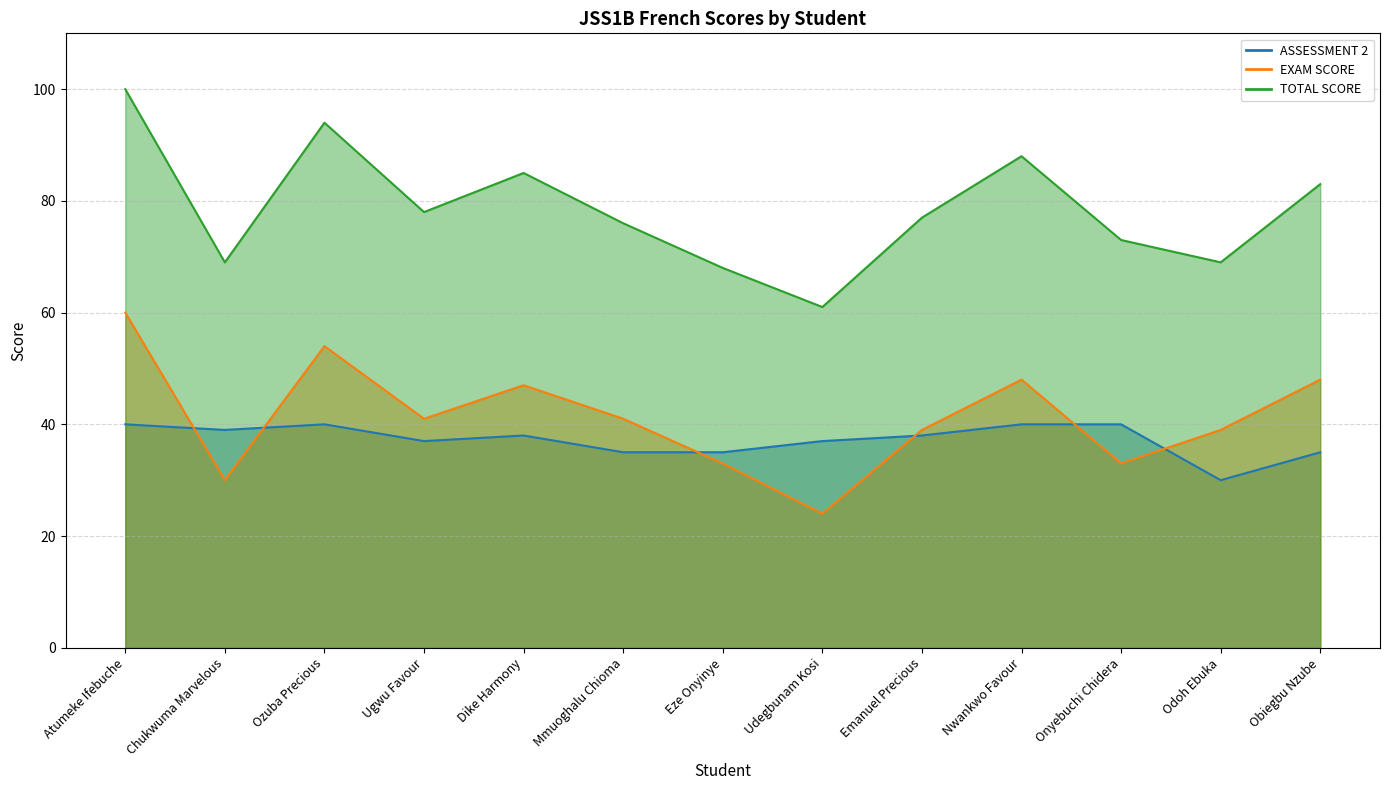

Reading right to left, what are all the values shown in this chart?

ASSESSMENT 2: Obiegbu Nzube=35	Odoh Ebuka=30	Onyebuchi Chidera=40	Nwankwo Favour=40	Emanuel Precious=38	Udegbunam Kosi=37	Eze Onyinye=35	Mmuoghalu Chioma=35	Dike Harmony=38	Ugwu Favour=37	Ozuba Precious=40	Chukwuma Marvelous=39	Atumeke Ifebuche=40
EXAM SCORE: Obiegbu Nzube=48	Odoh Ebuka=39	Onyebuchi Chidera=33	Nwankwo Favour=48	Emanuel Precious=39	Udegbunam Kosi=24	Eze Onyinye=33	Mmuoghalu Chioma=41	Dike Harmony=47	Ugwu Favour=41	Ozuba Precious=54	Chukwuma Marvelous=30	Atumeke Ifebuche=60
TOTAL SCORE: Obiegbu Nzube=83	Odoh Ebuka=69	Onyebuchi Chidera=73	Nwankwo Favour=88	Emanuel Precious=77	Udegbunam Kosi=61	Eze Onyinye=68	Mmuoghalu Chioma=76	Dike Harmony=85	Ugwu Favour=78	Ozuba Precious=94	Chukwuma Marvelous=69	Atumeke Ifebuche=100